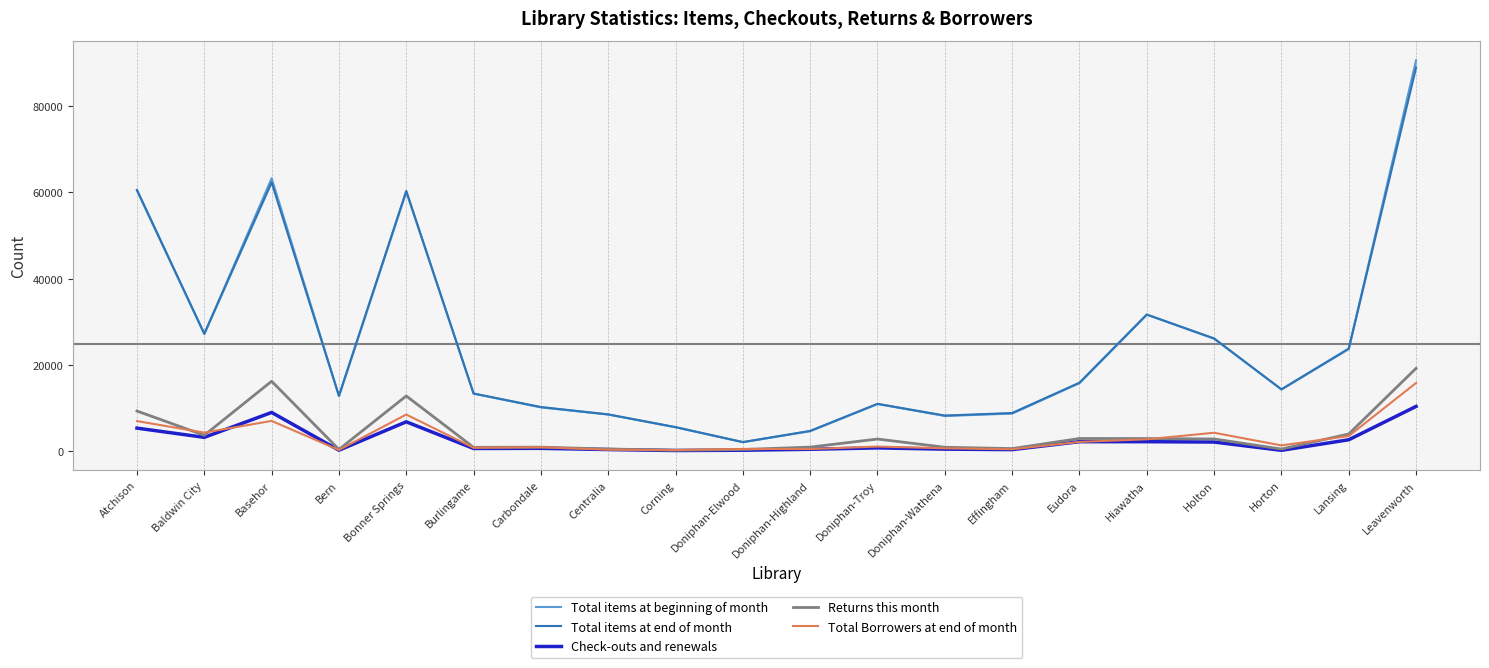

What is the value of the Returns this month point at the 13th from the left?

825